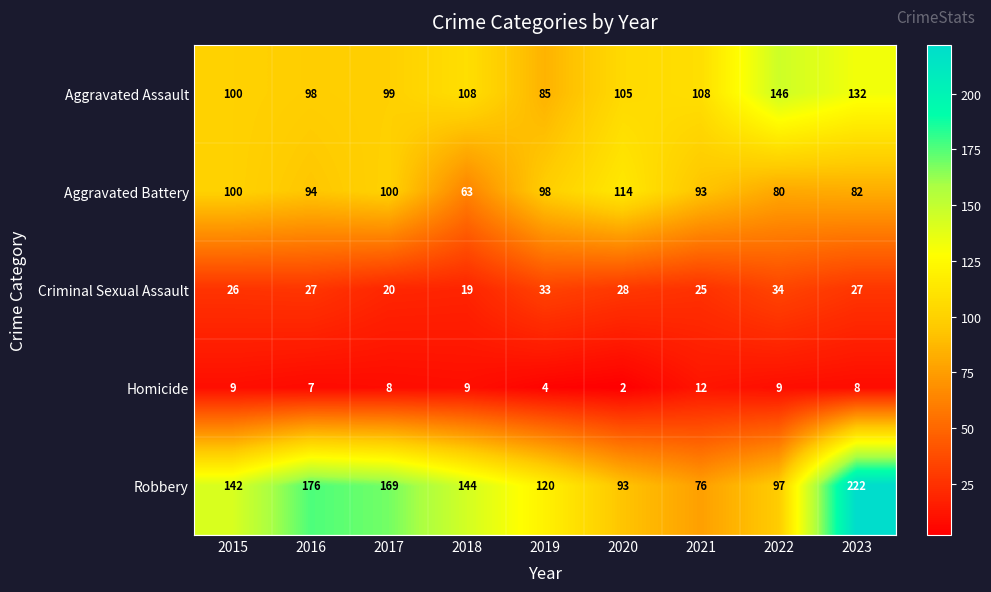

At which label does Aggravated Assault first exceed 105?

2018